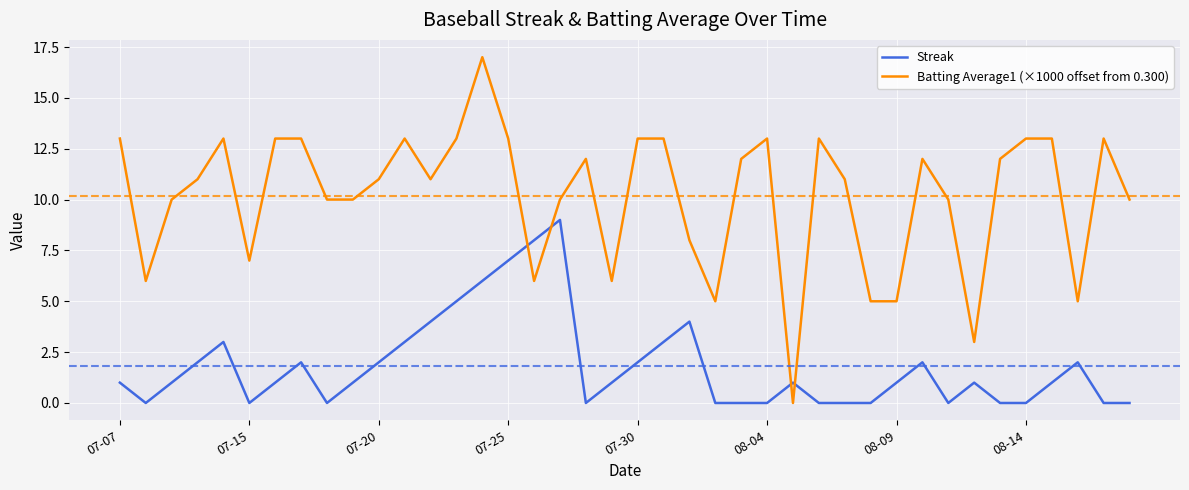

Reading right to left, what are all the values shown in this chart?

Streak: 0.0	0.0	2.0	1.0	0.0	0.0	1.0	0.0	2.0	1.0	0.0	0.0	0.0	1.0	0.0	0.0	0.0	4.0	3.0	2.0	1.0	0.0	9.0	8.0	7.0	6.0	5.0	4.0	3.0	2.0	1.0	0.0	2.0	1.0	0.0	3.0	2.0	1.0	0.0	1.0
Batting Average1 (×1000 offset from 0.300): 10.0	13.0	5.0	13.0	13.0	12.0	3.0	10.0	12.0	5.0	5.0	11.0	13.0	0.0	13.0	12.0	5.0	8.0	13.0	13.0	6.0	12.0	10.0	6.0	13.0	17.0	13.0	11.0	13.0	11.0	10.0	10.0	13.0	13.0	7.0	13.0	11.0	10.0	6.0	13.0